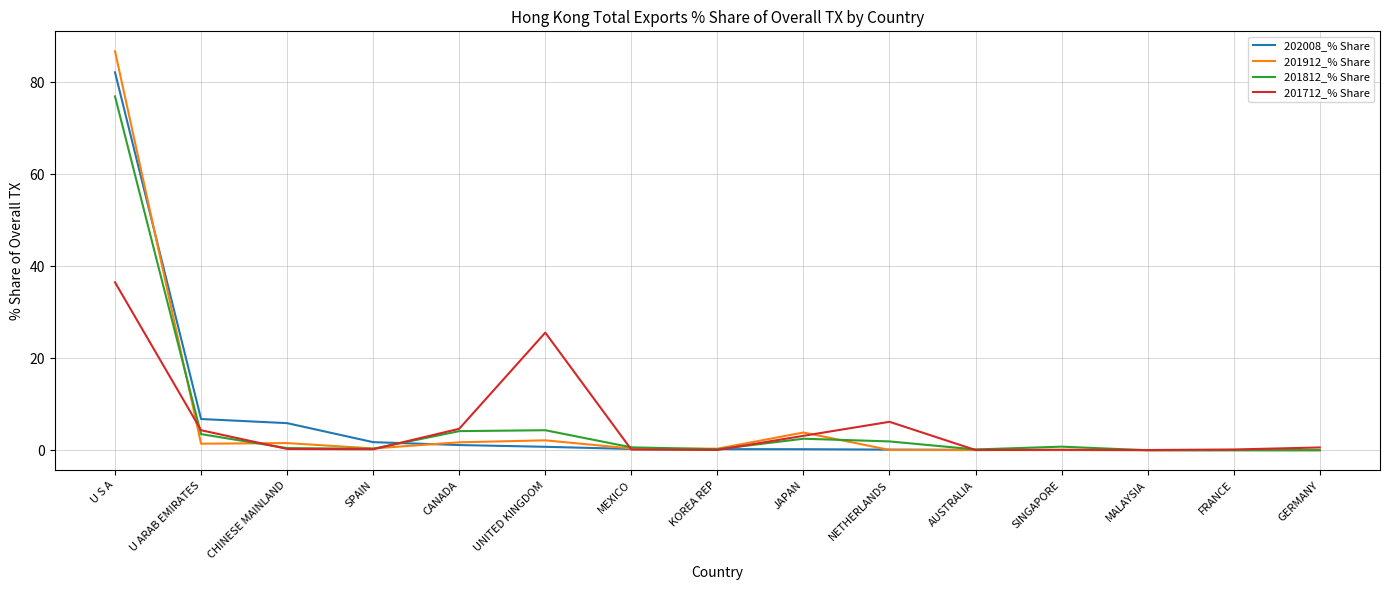

The value of 202008_% Share at CHINESE MAINLAND is 10.4. True or false?

False